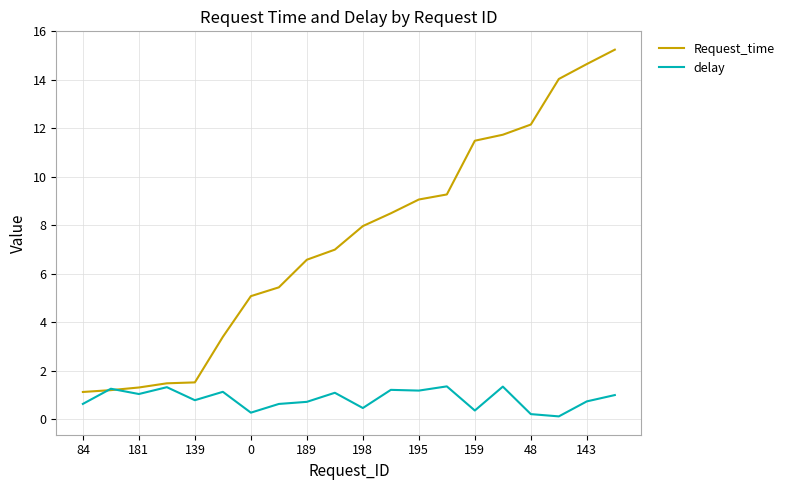

List the series in order of their peak value, lowest first.

delay, Request_time